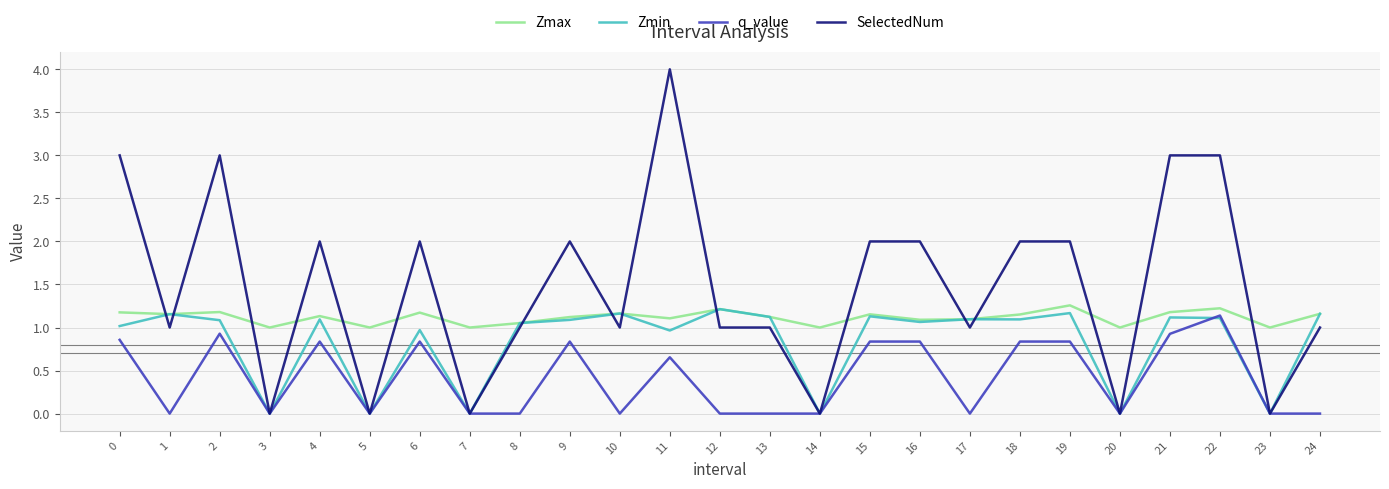

At which label does Zmin reach its peak?

12